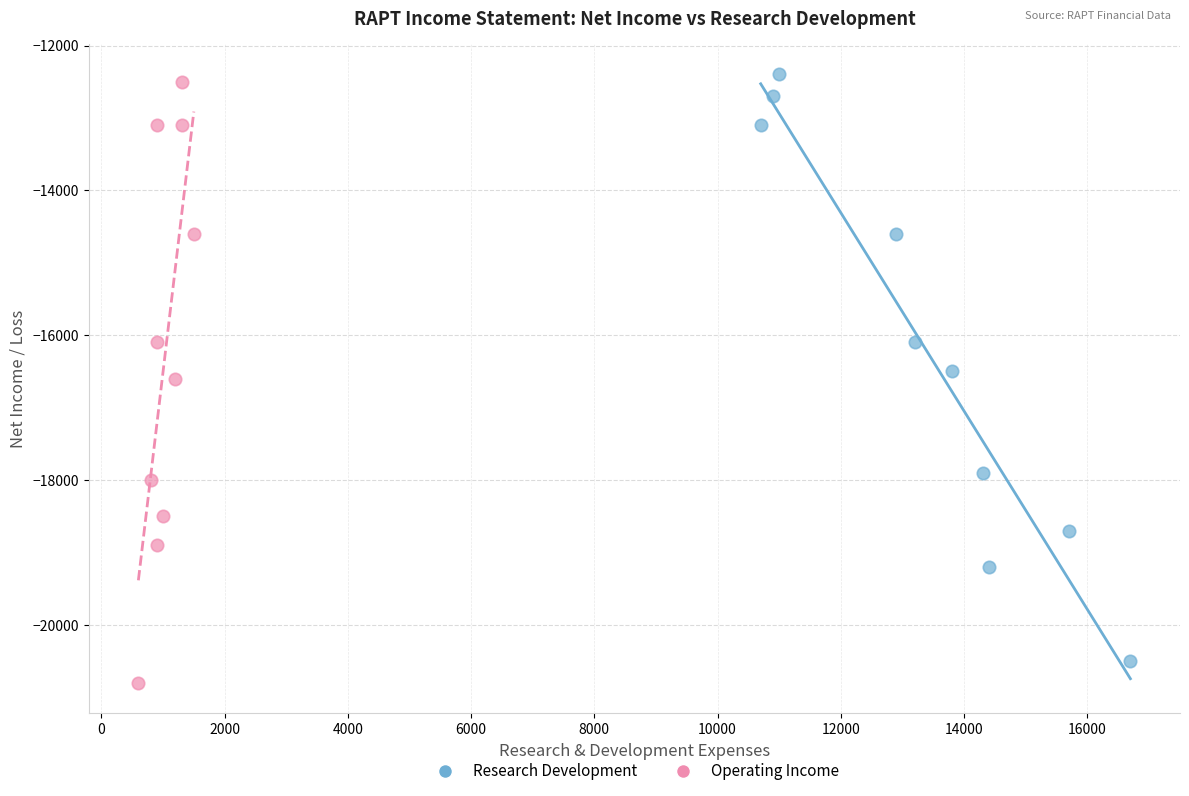

Which series reaches the minimum Y coordinate?

Operating Income